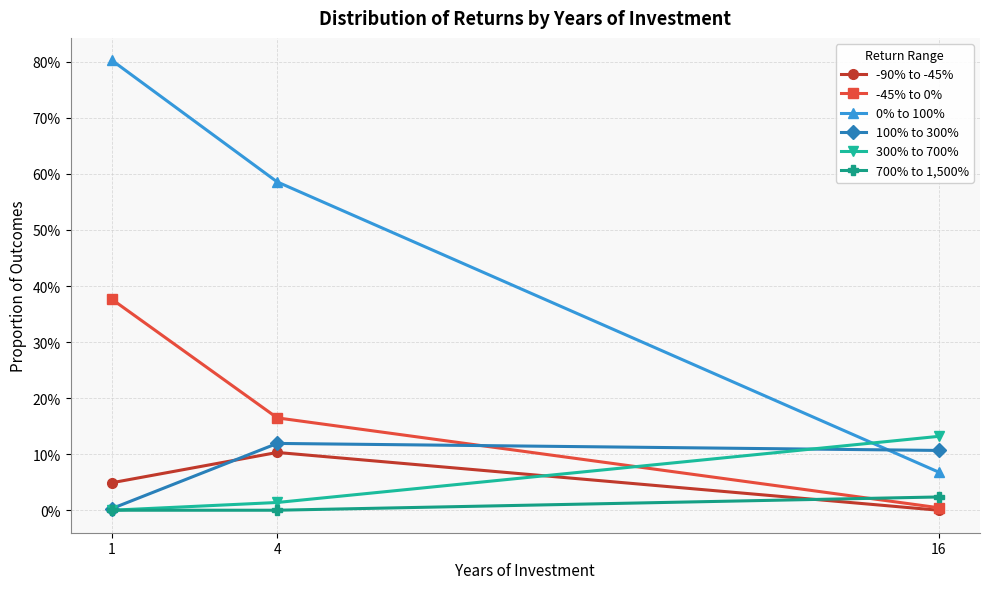

Is this an area chart (filled region under the line)?

No